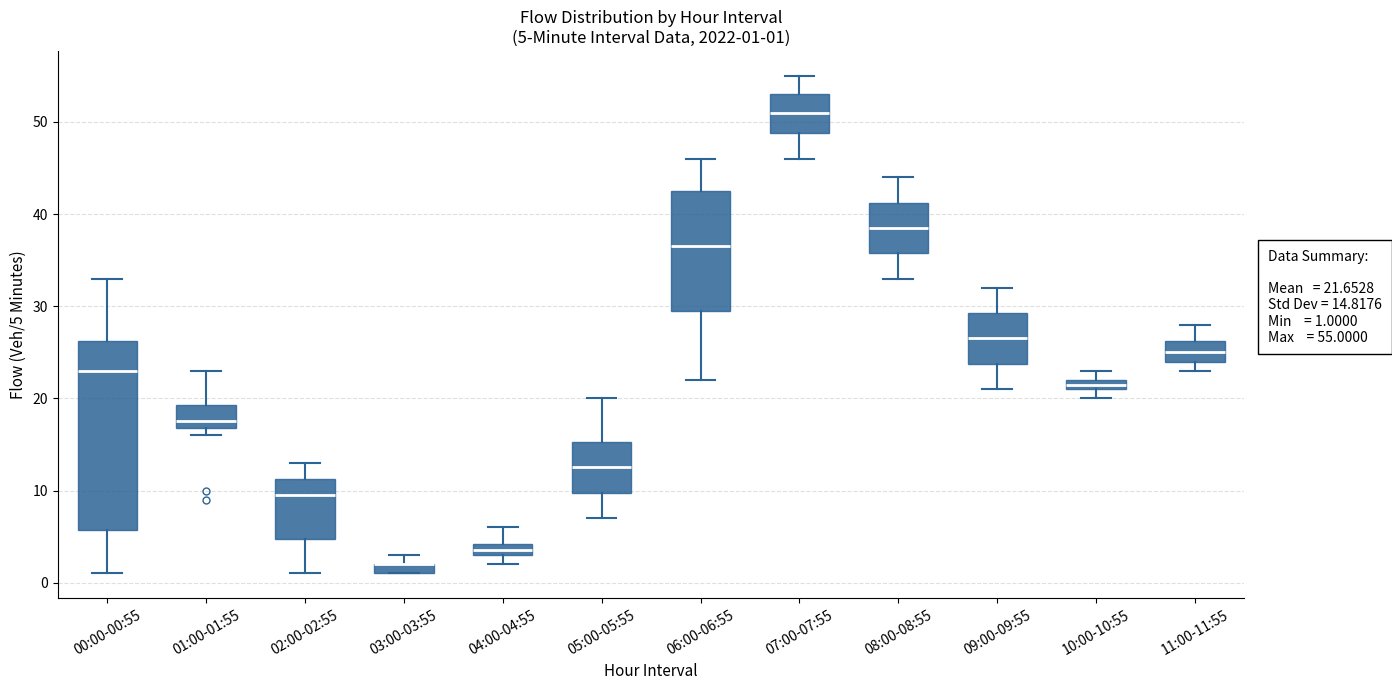

Which box is the tallest, from its lower edge to its upper edge?

00:00-00:55